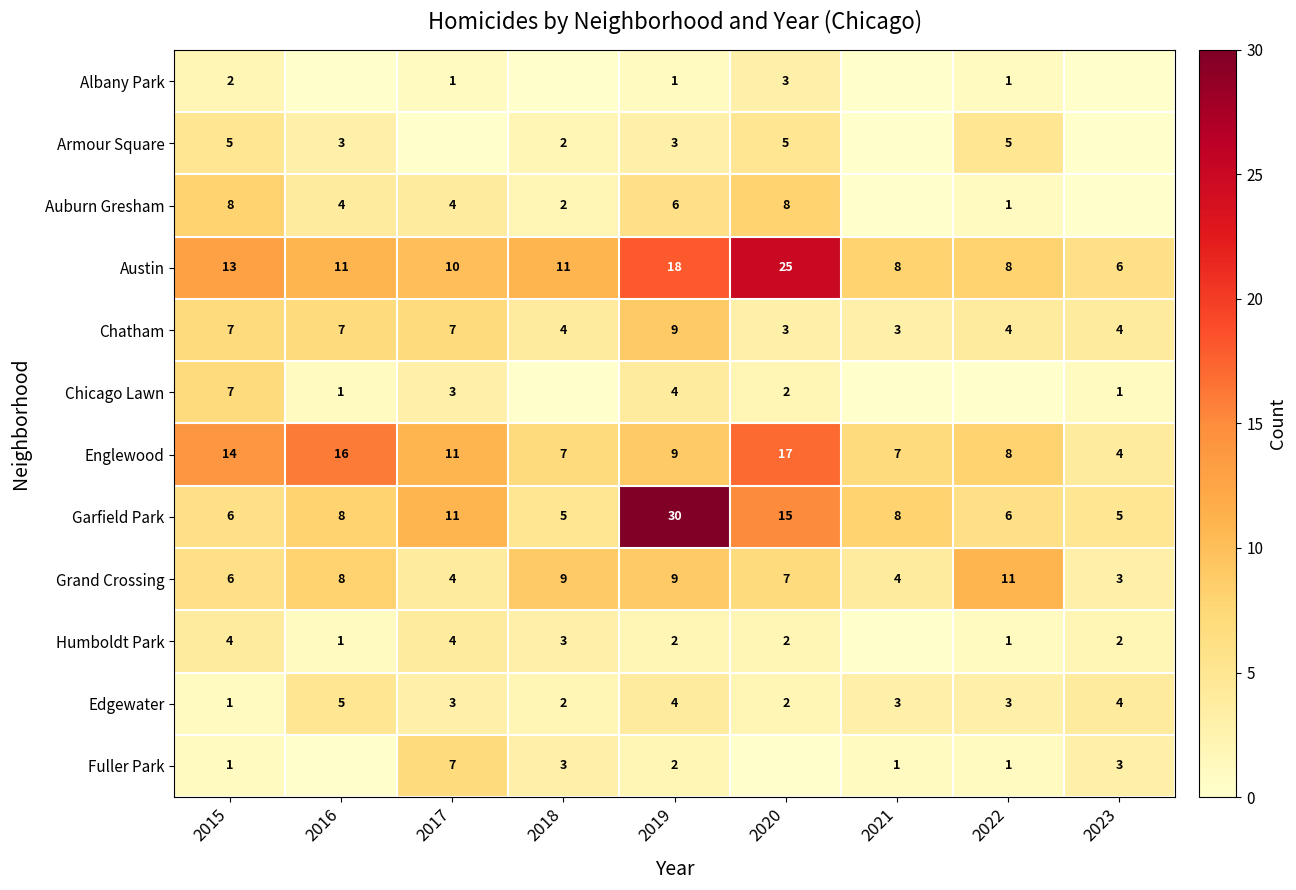

What is the maximum value shown in the chart?

30